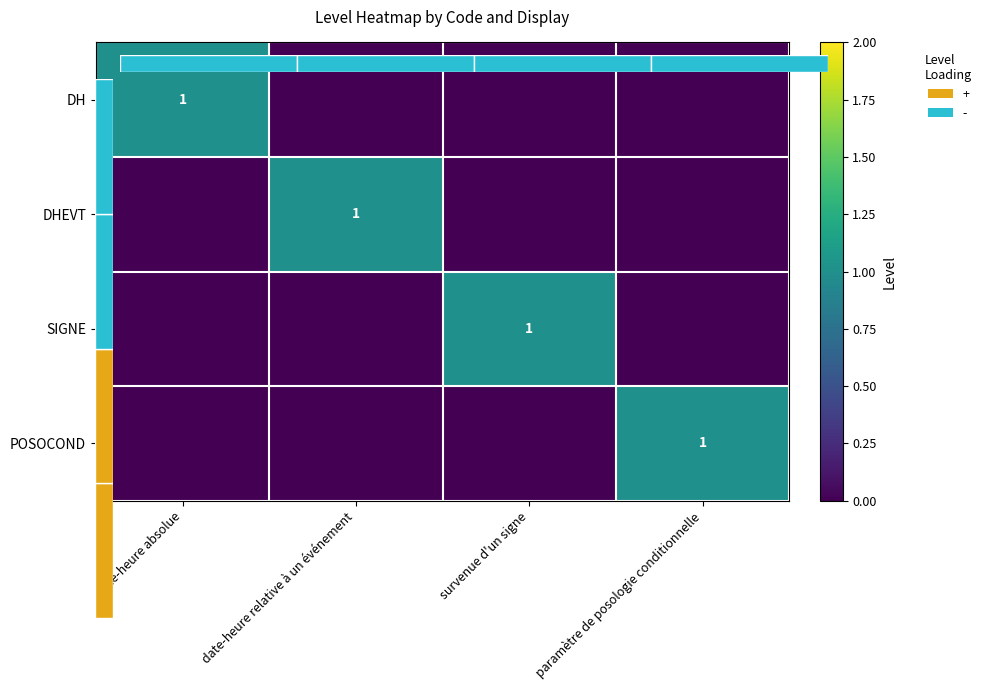

What is the difference between the DHEVT values at date-heure absolue and date-heure relative à un événement?

1